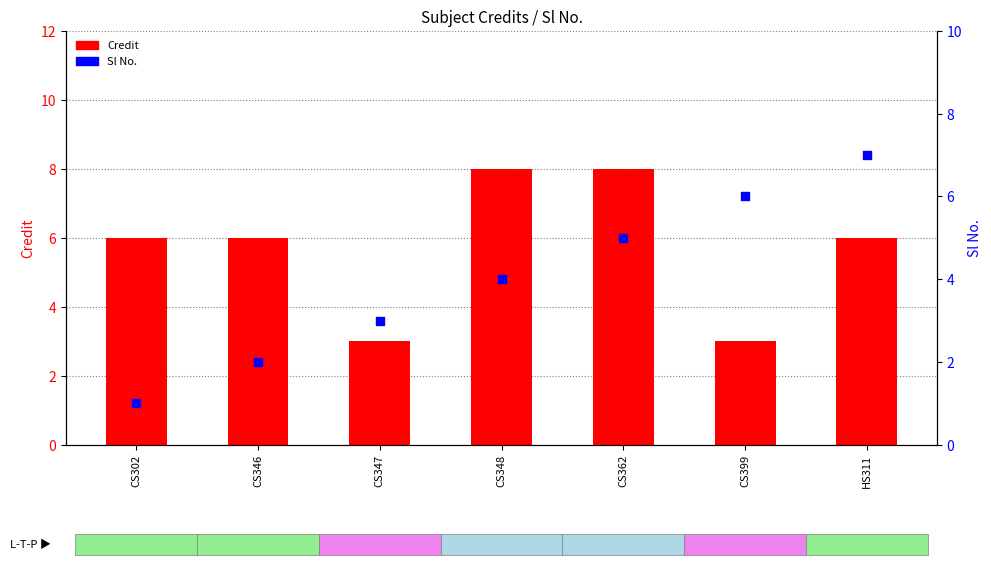

Which series reaches the maximum Y coordinate?

Credit